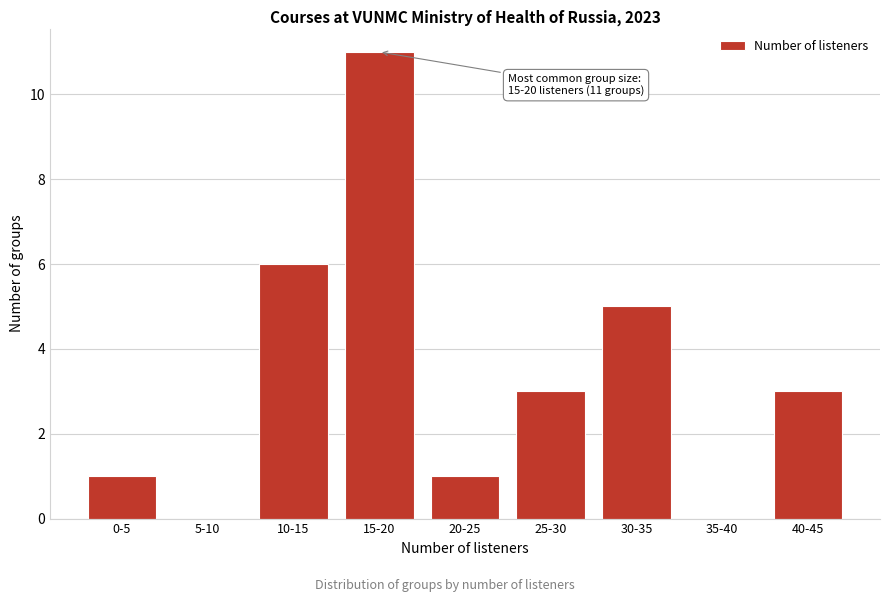

Reading right to left, what are all the values shown in this chart?

40-45=3	35-40=0	30-35=5	25-30=3	20-25=1	15-20=11	10-15=6	5-10=0	0-5=1